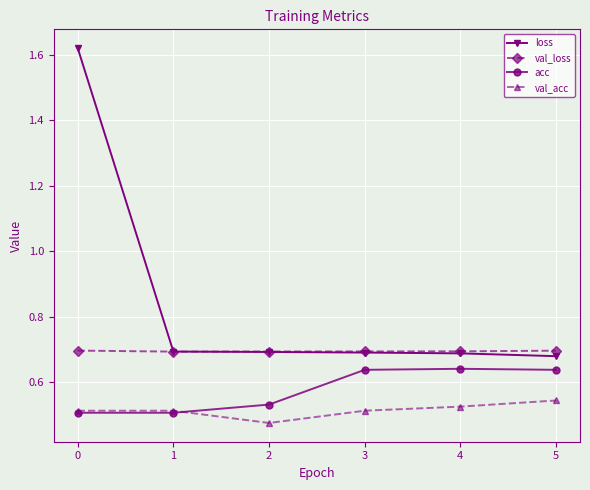

What is the sum of all acc values?

3.5